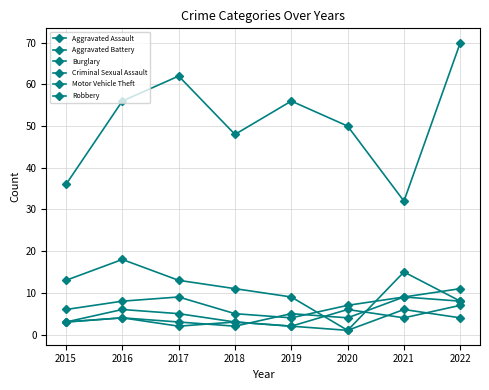

What value does the Burglary series have at 2016?

18